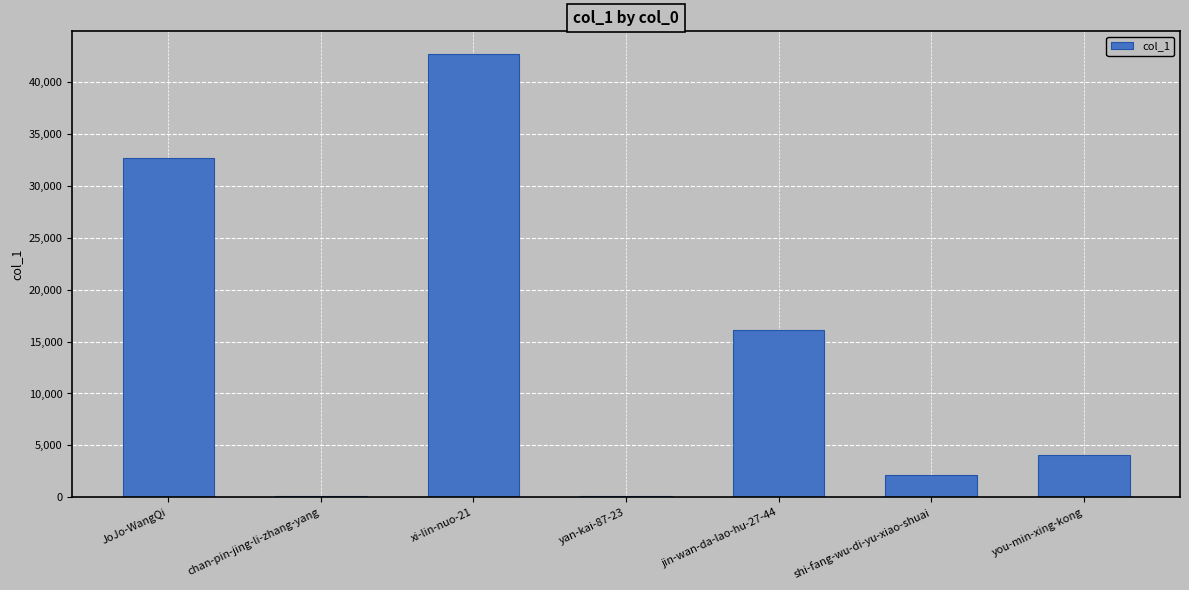

What is the greatest value displayed?

42709